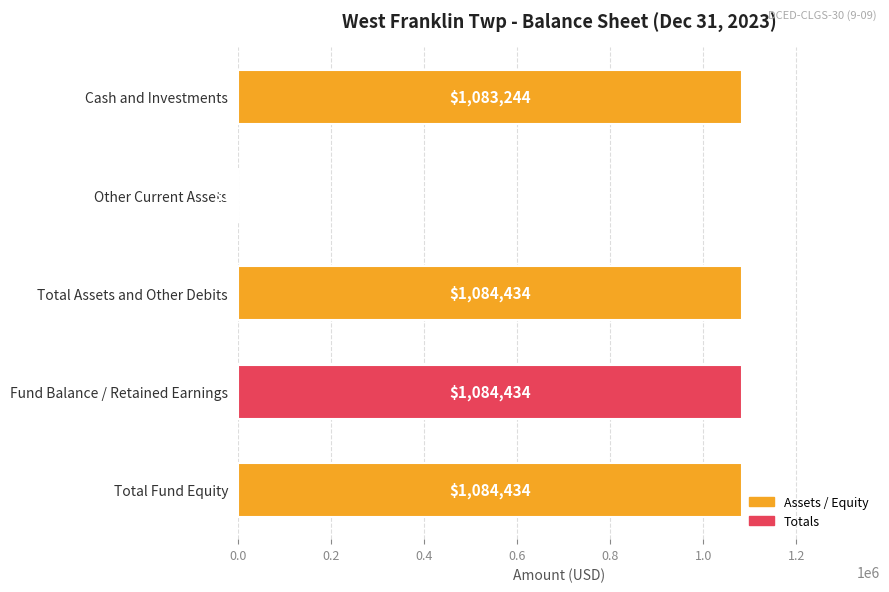

Reading bottom to top, extract all data points from this chart.

Total Fund Equity=1084434	Fund Balance / Retained Earnings=1084434	Total Assets and Other Debits=1084434	Other Current Assets=1190	Cash and Investments=1083244